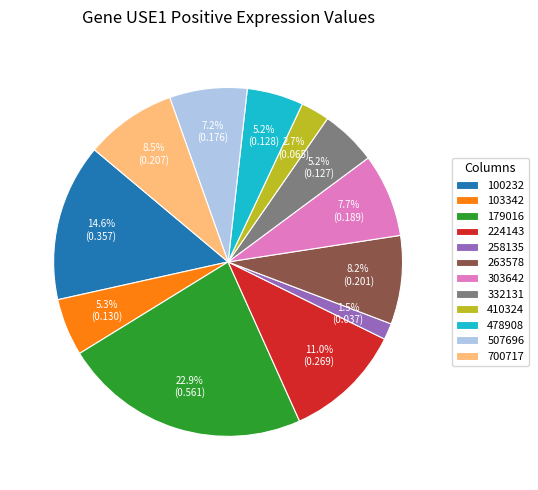

How many segments does this pie chart have?

12